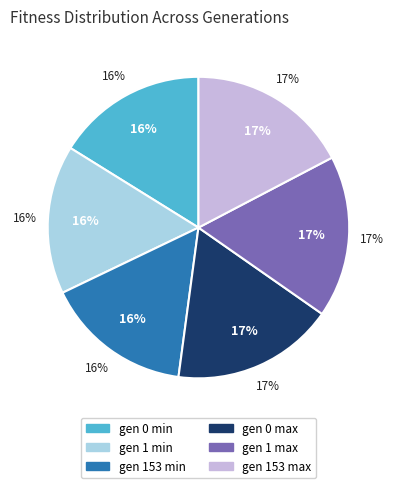

Rank the categories by value from highest to lowest.

gen 0 max, gen 1 max, gen 153 max, gen 0 min, gen 1 min, gen 153 min